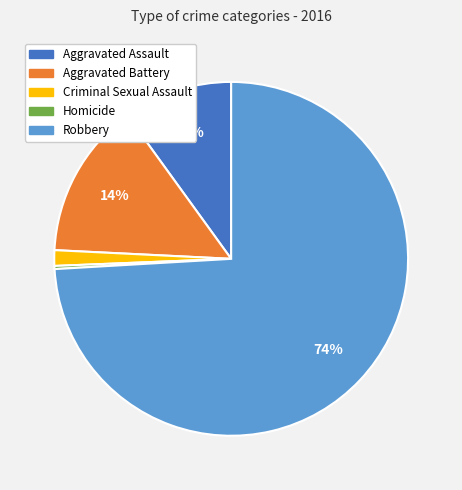

Which category accounts for the majority?

Robbery